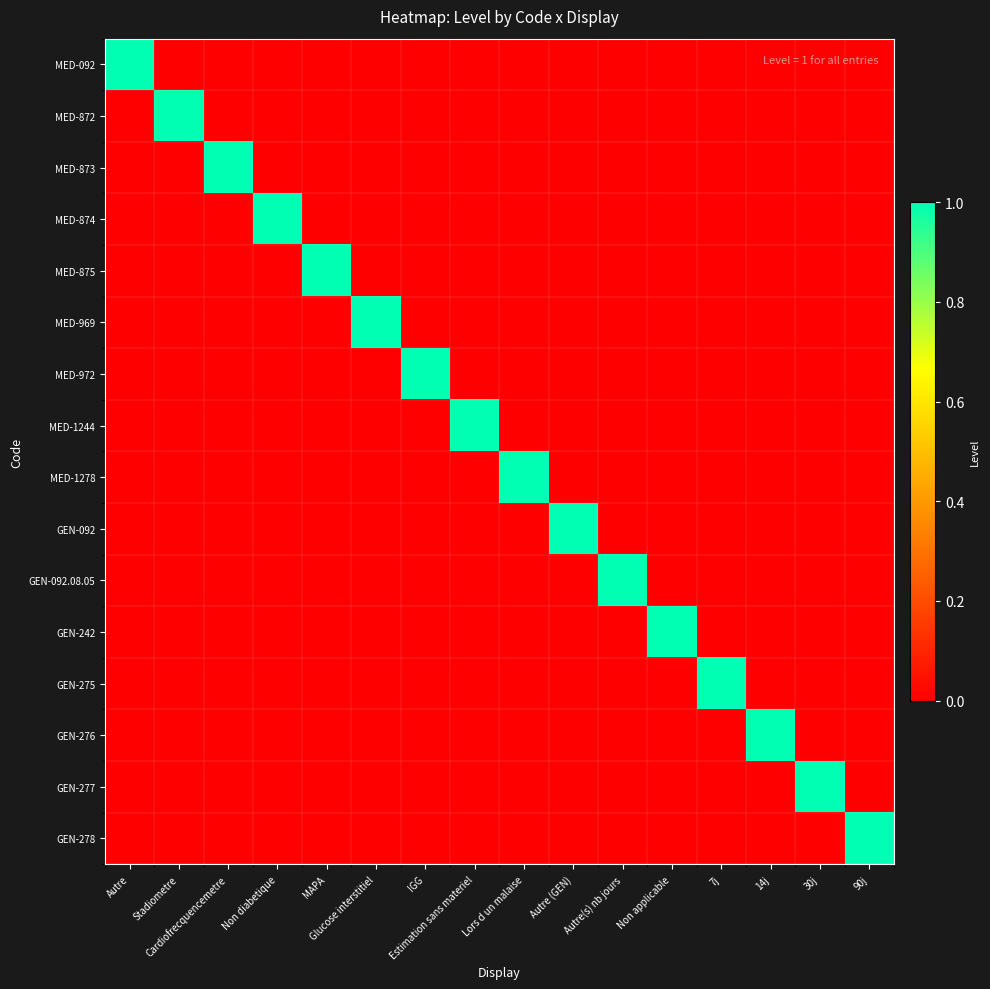

At which category is the sum across all series the highest?

Autre